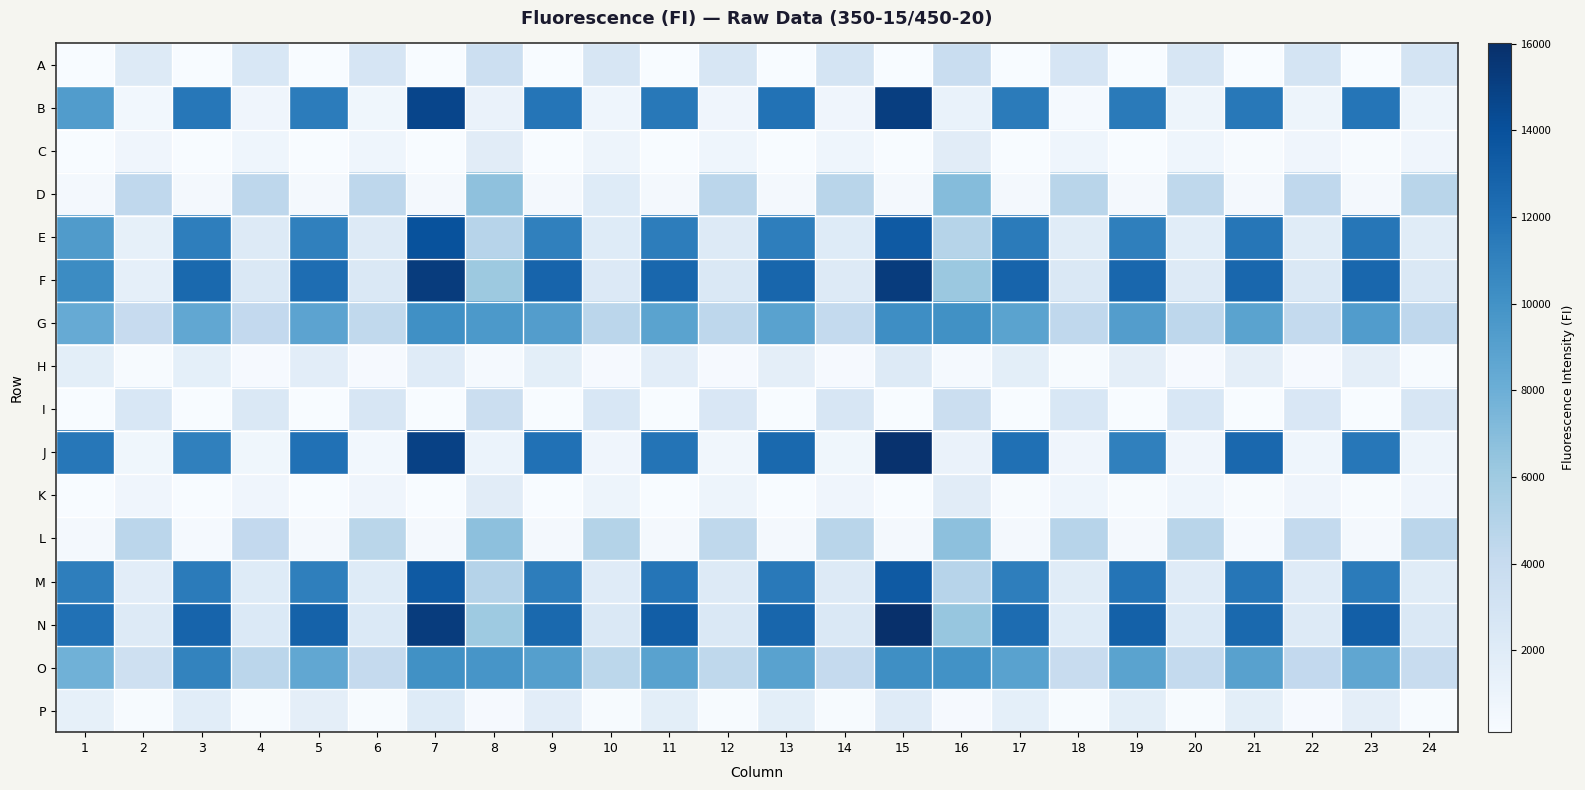

How many data points does each series have?

24